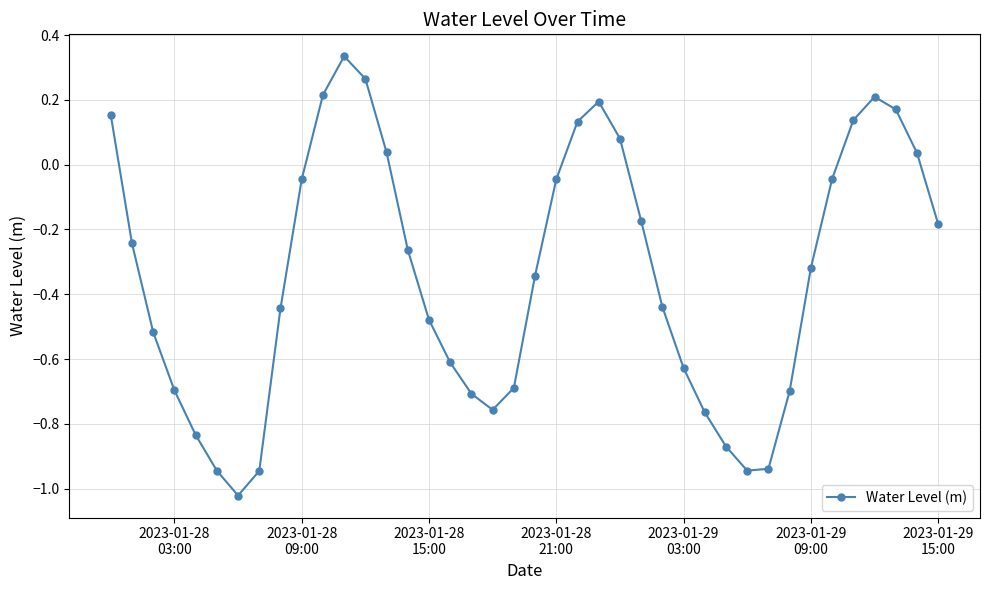

What is the sum of all values?

-13.6